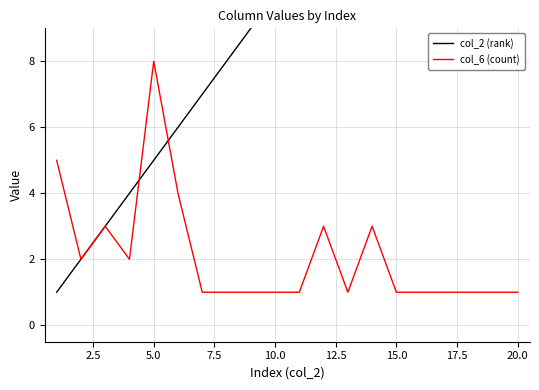

What is the highest value of the col_6 (count) series?

8